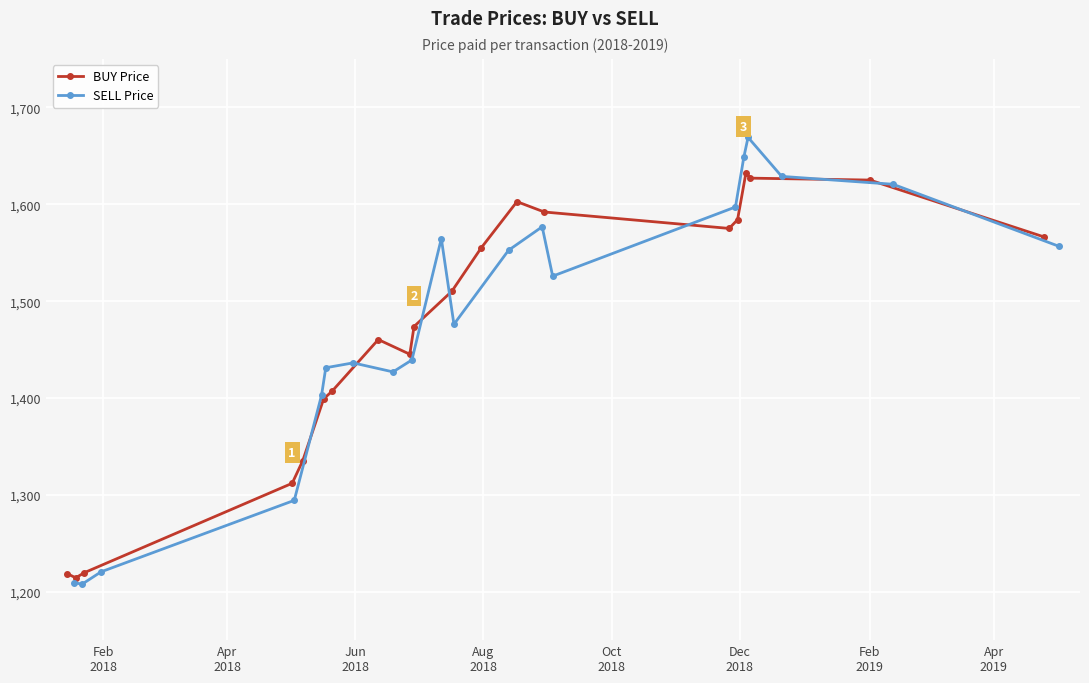

What is the maximum value for SELL Price?

1669.1